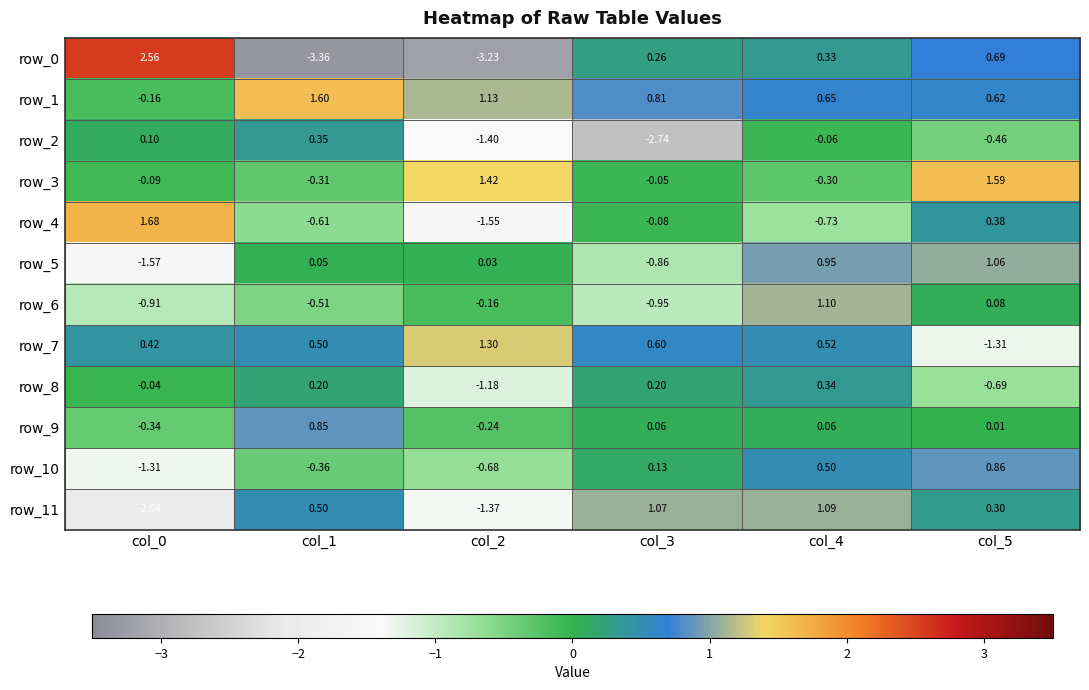

Which series has the largest total across all categories?

row_1